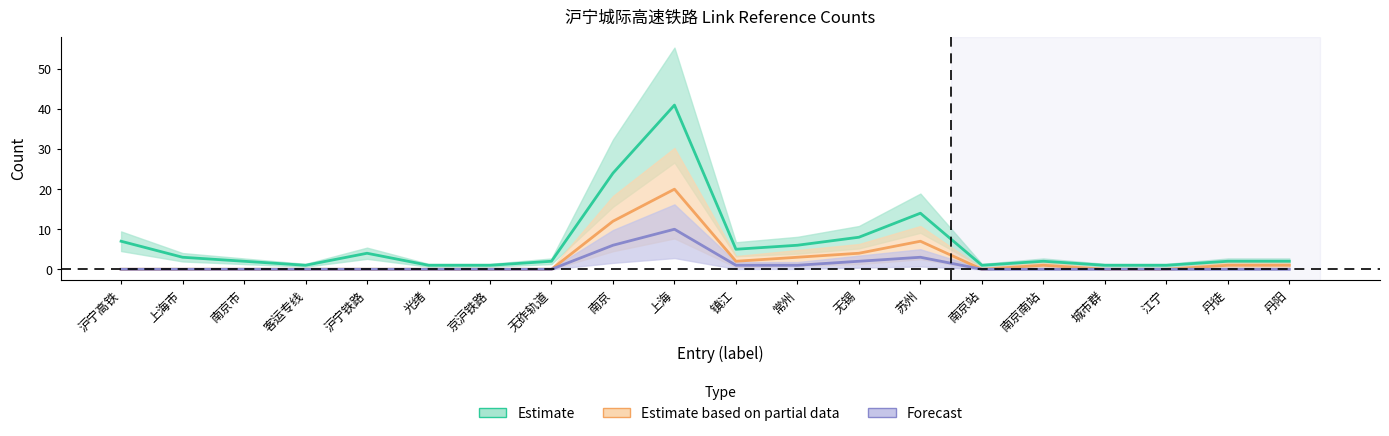

Between 南京 and 南京南站, which series saw the biggest shift?

Estimate